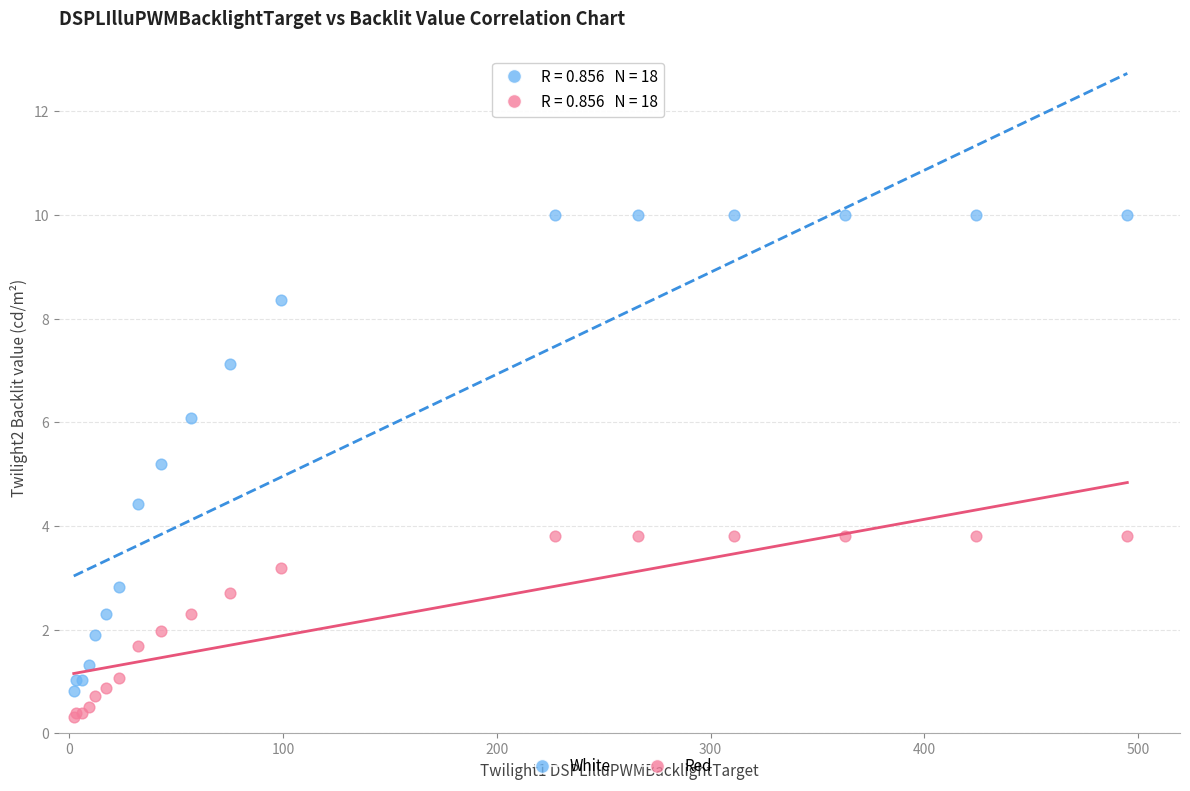

Across all series, what Y value is closest to 5?

5.2